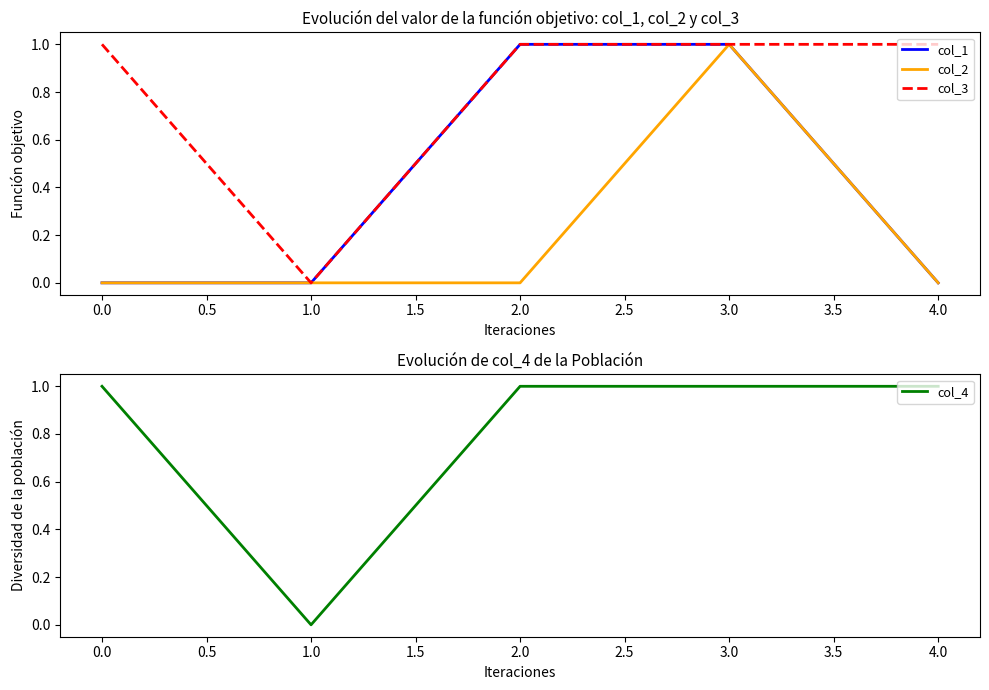

Count the number of data series in this chart.

4